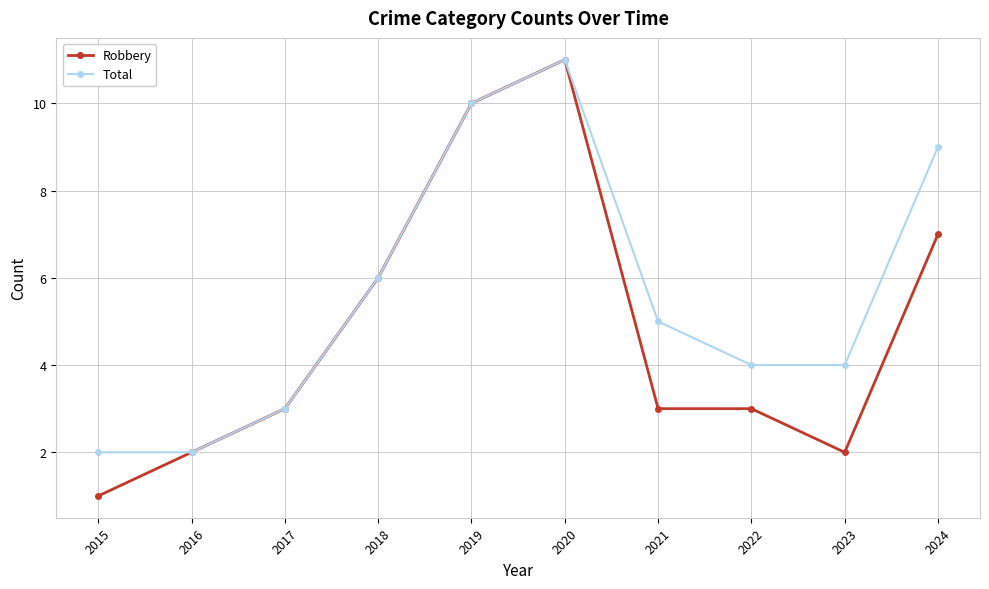

What is the approximate value of Robbery at 2020, to the nearest 5?

10